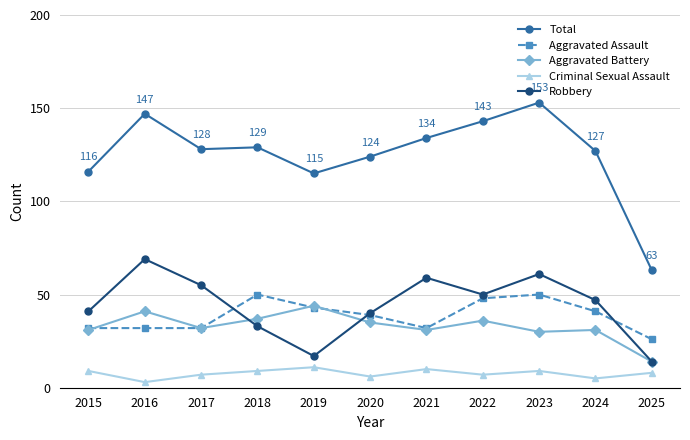

Does the chart display data point markers on the line(s)?

Yes